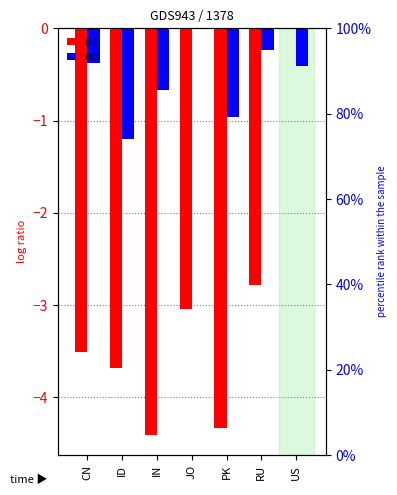

Reading left to right, list all the values displayed in this chart.

inc: -3.5	-3.7	-4.4	-3.0	-4.3	-2.8	0.0
exp: -0.4	-1.2	-0.7	0.0	-1.0	-0.2	-0.4